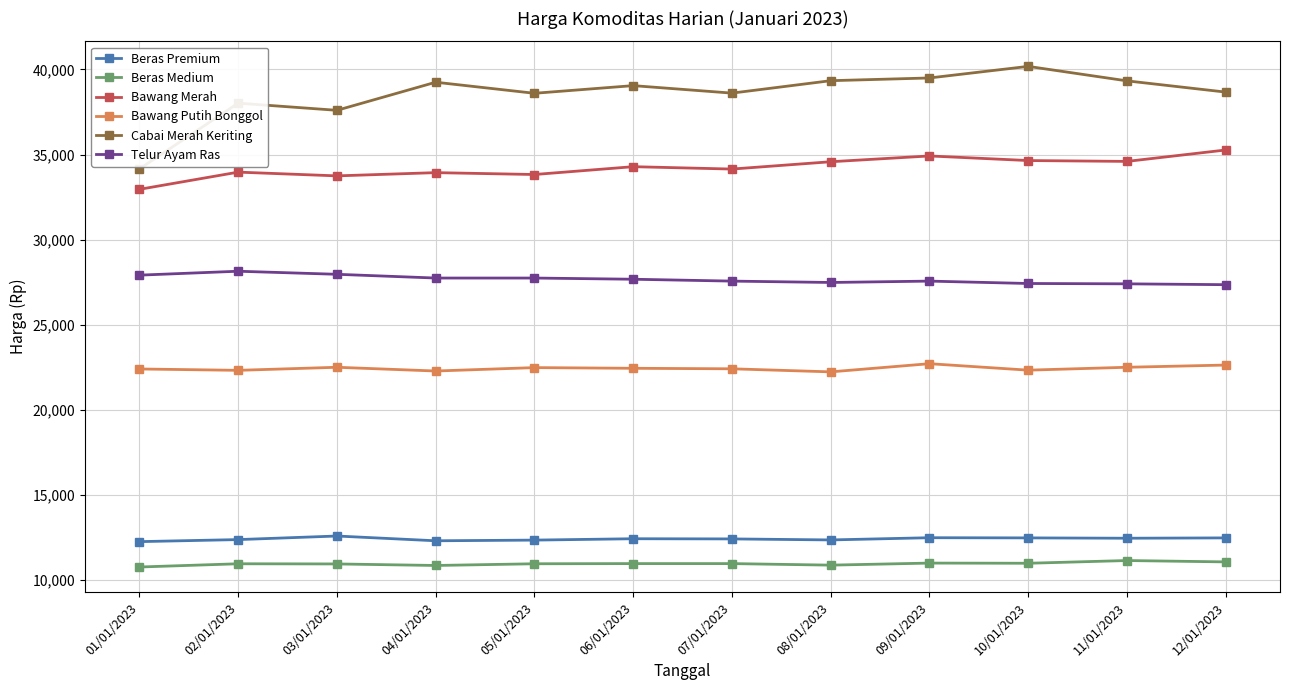

Which series has the widest spread of values?

Cabai Merah Keriting